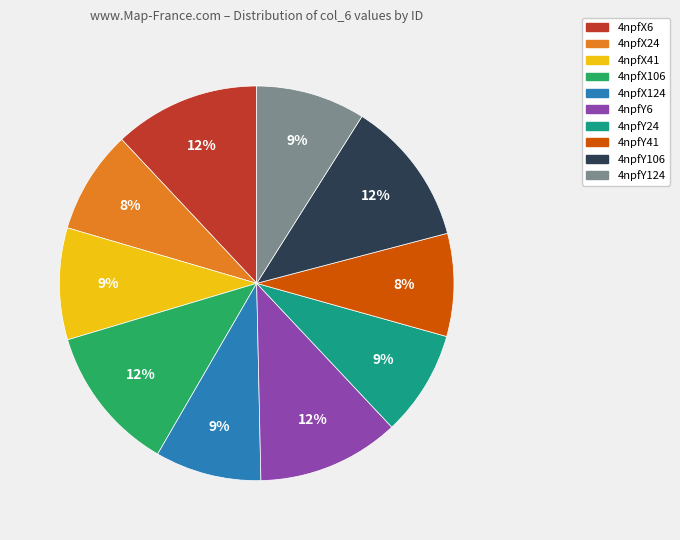

Do 4npfX106 and 4npfY24 together represent more than half of the pie?

No